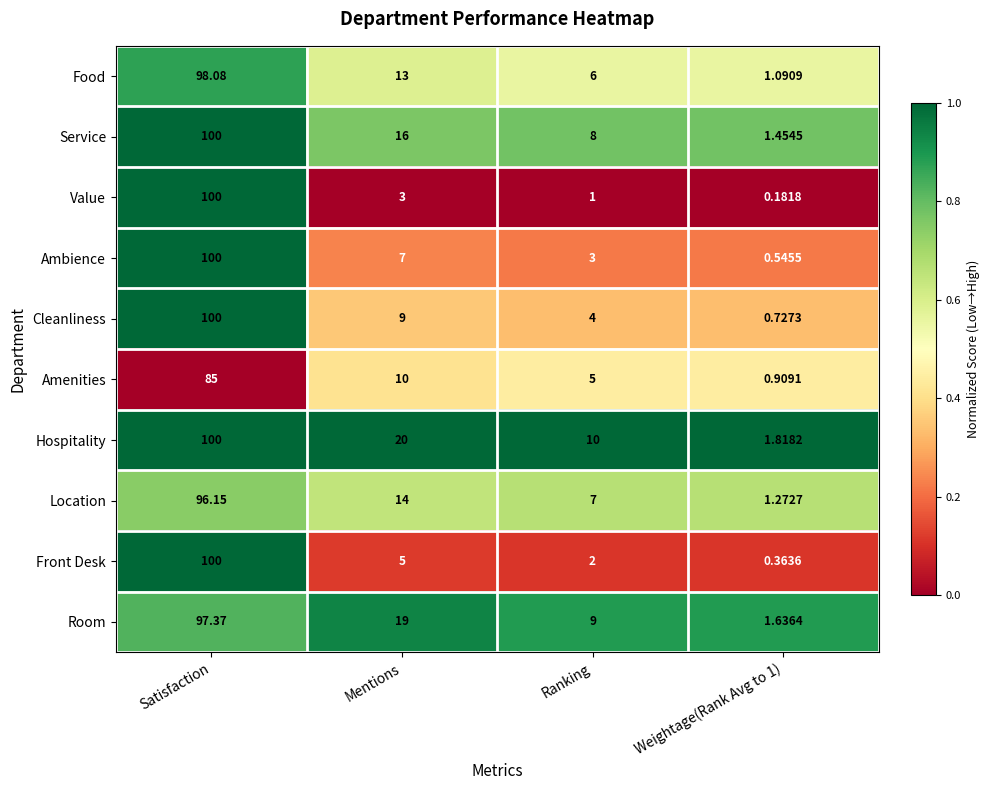

Which series has the widest spread of values?

Value